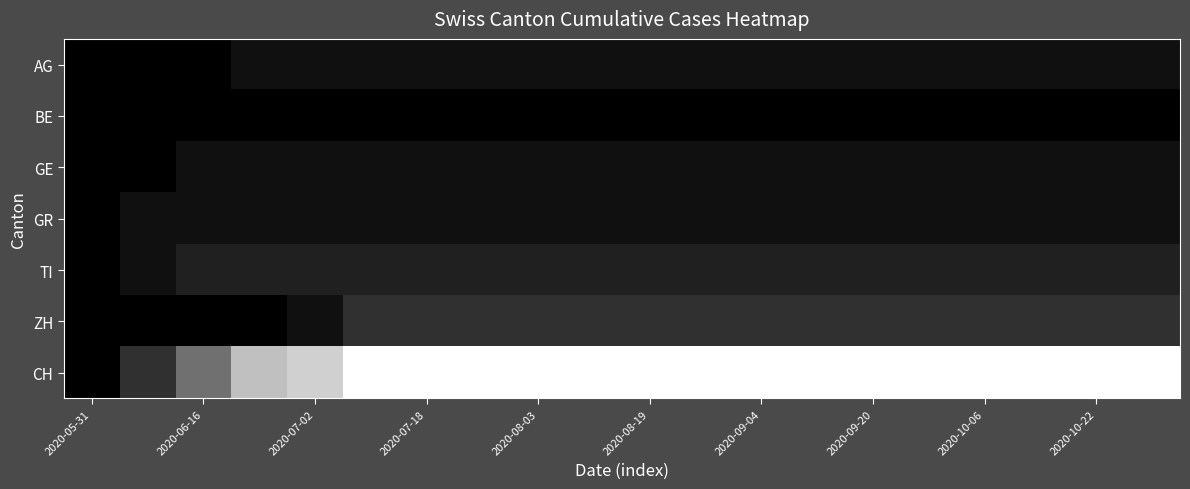

Count the number of categories in the chart.

20